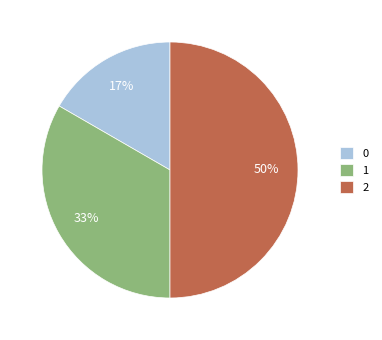

What percentage is the 1 slice, to the nearest percent?

33%